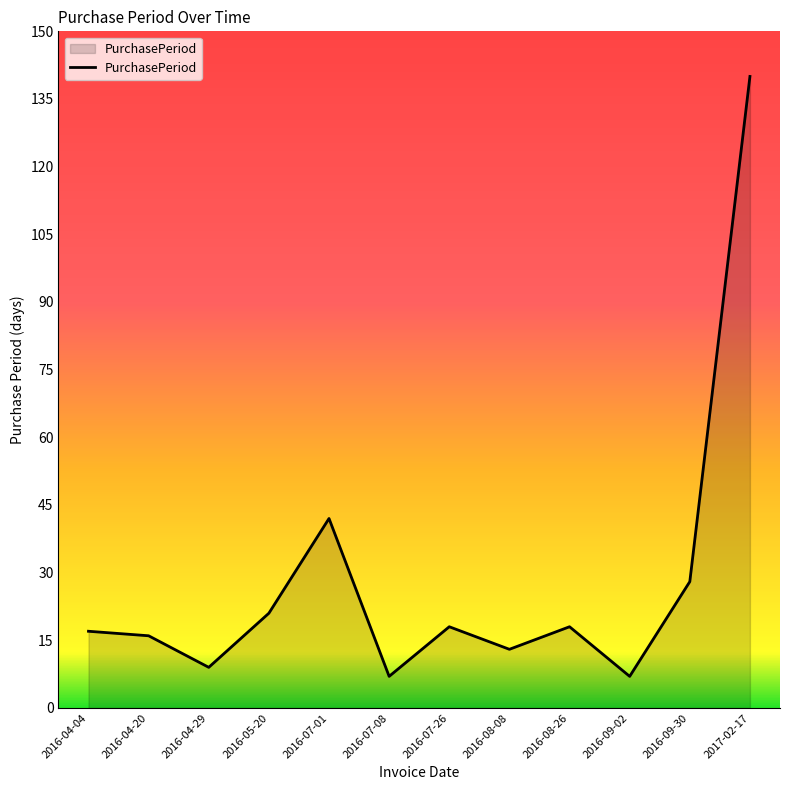

What is the smallest value displayed?

7